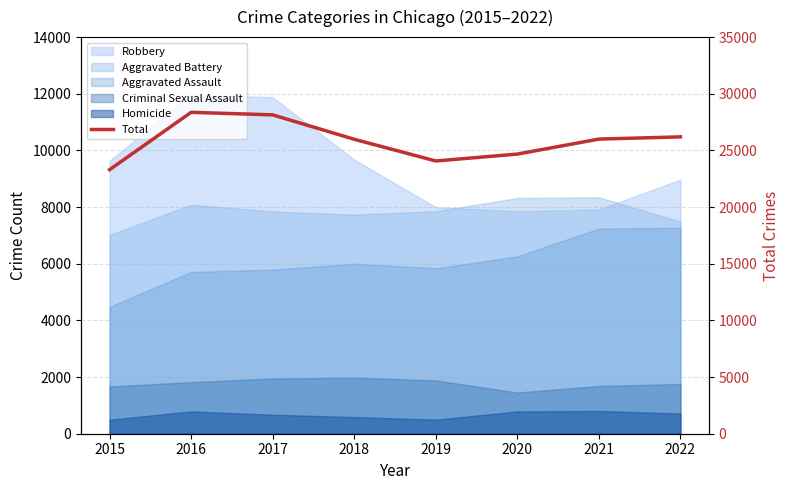

How many data points does each series have?

8